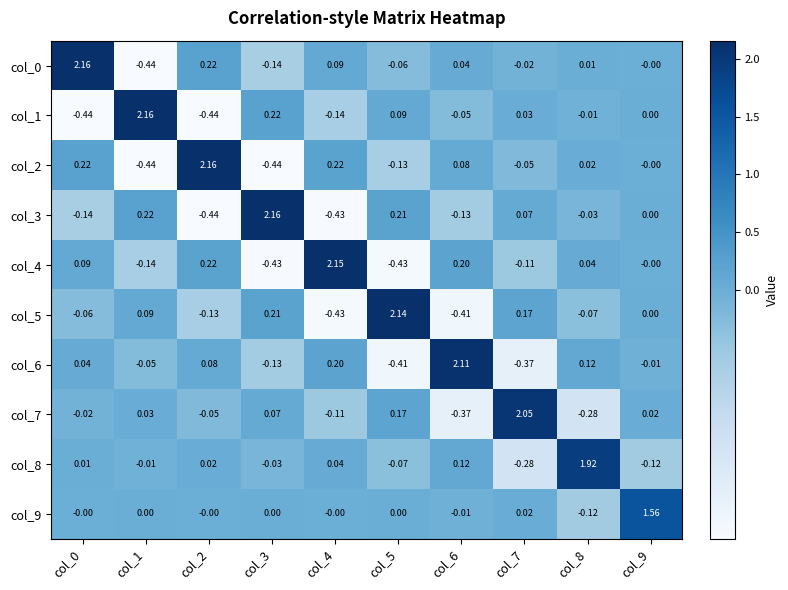

How many categories are shown in the chart?

10